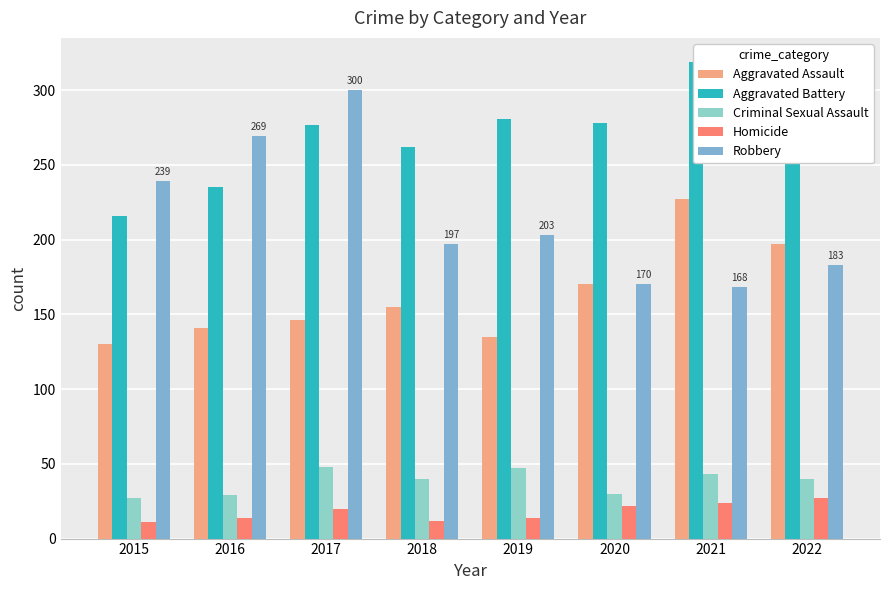

At how many categories does at least one series exceed 143?

8